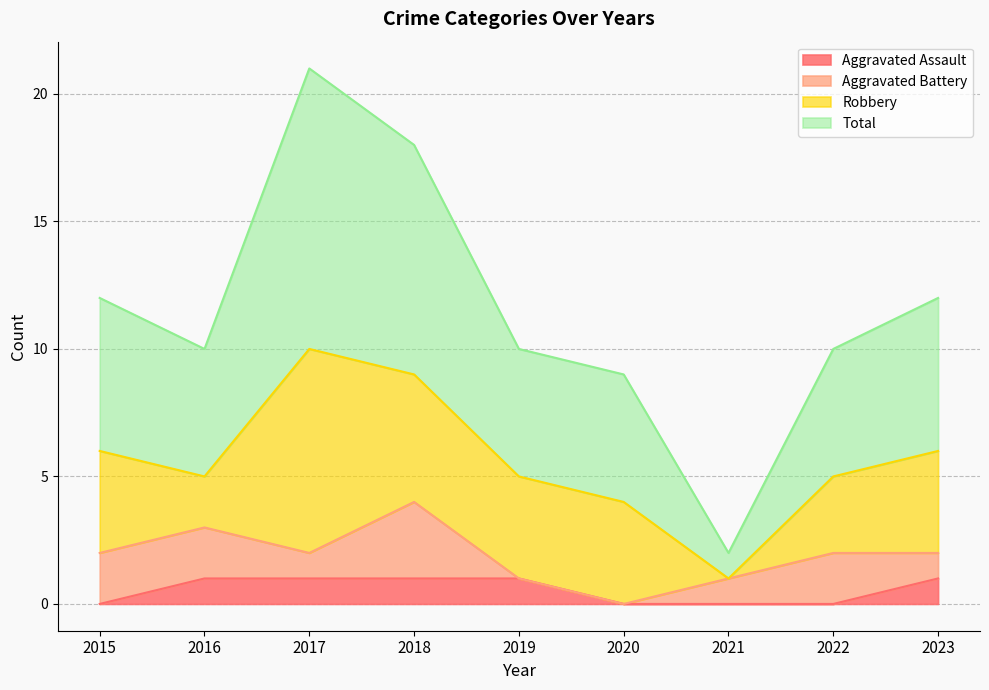

What is the difference between the highest and lowest values at 2016?

9